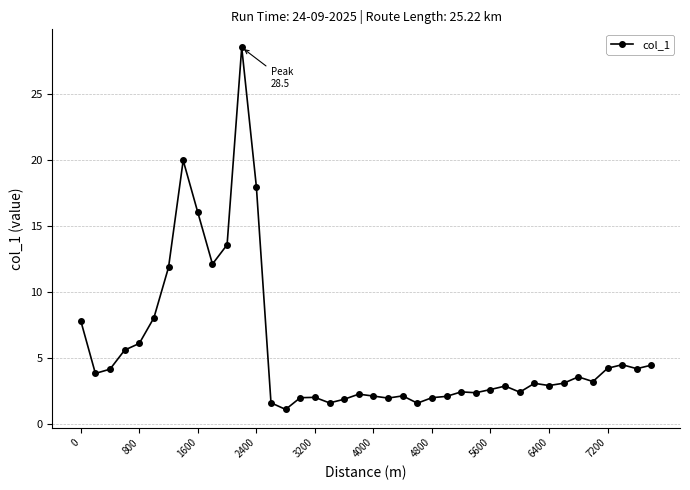

What is the greatest value displayed?

28.5